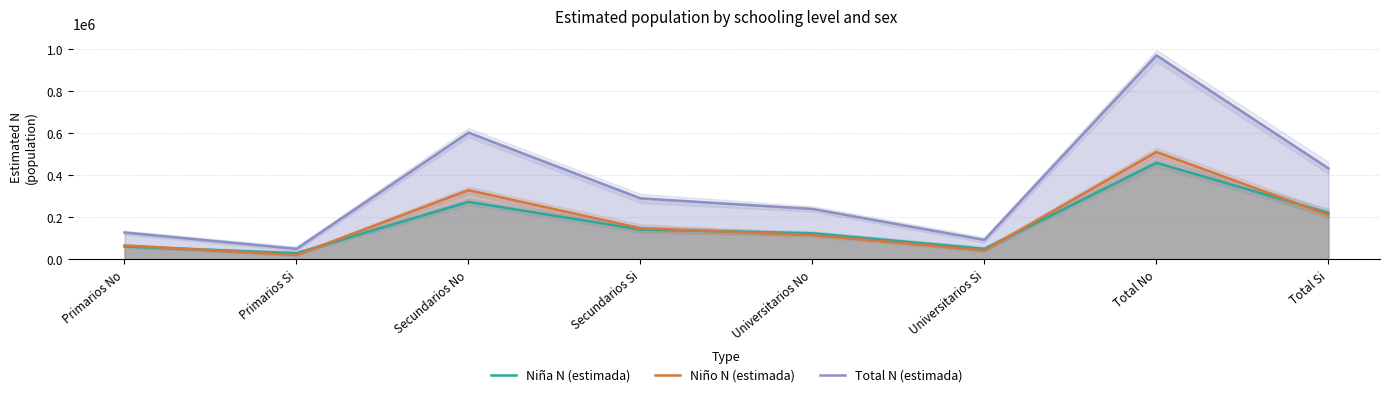

At which category does Niño N (estimada) reach its first local valley?

Primarios Si